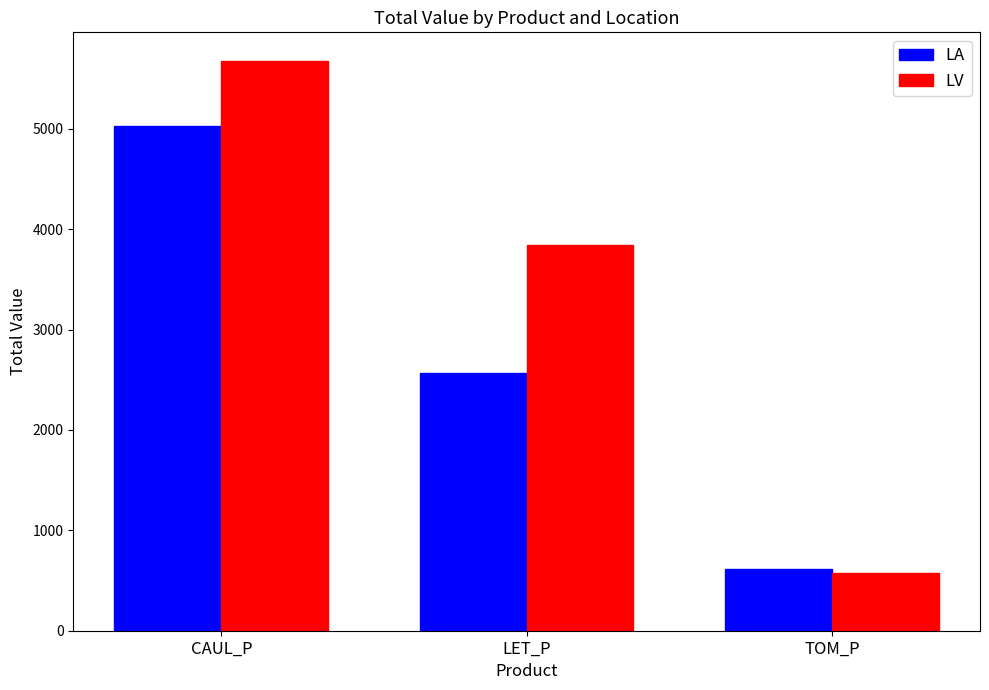

At which label does LA reach its minimum?

TOM_P